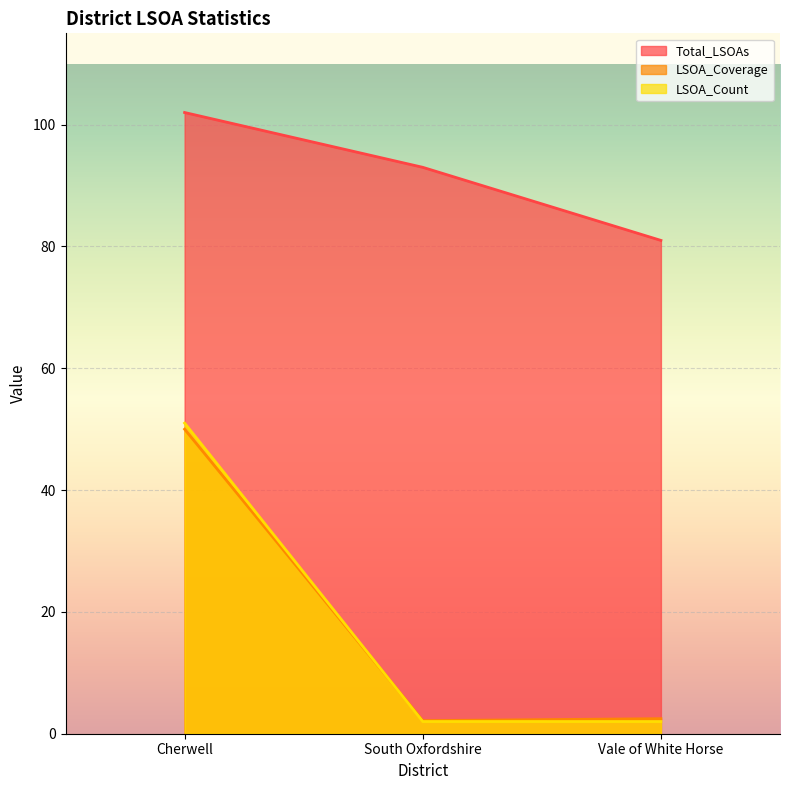

What is the value of the LSOA_Count point at the 3rd from the left?

2.0